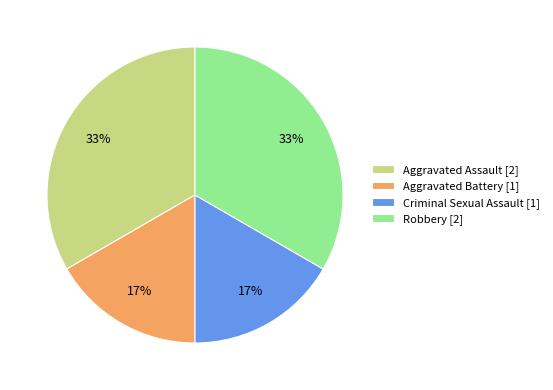

What percentage is the Aggravated Battery [1] slice, to the nearest percent?

17%